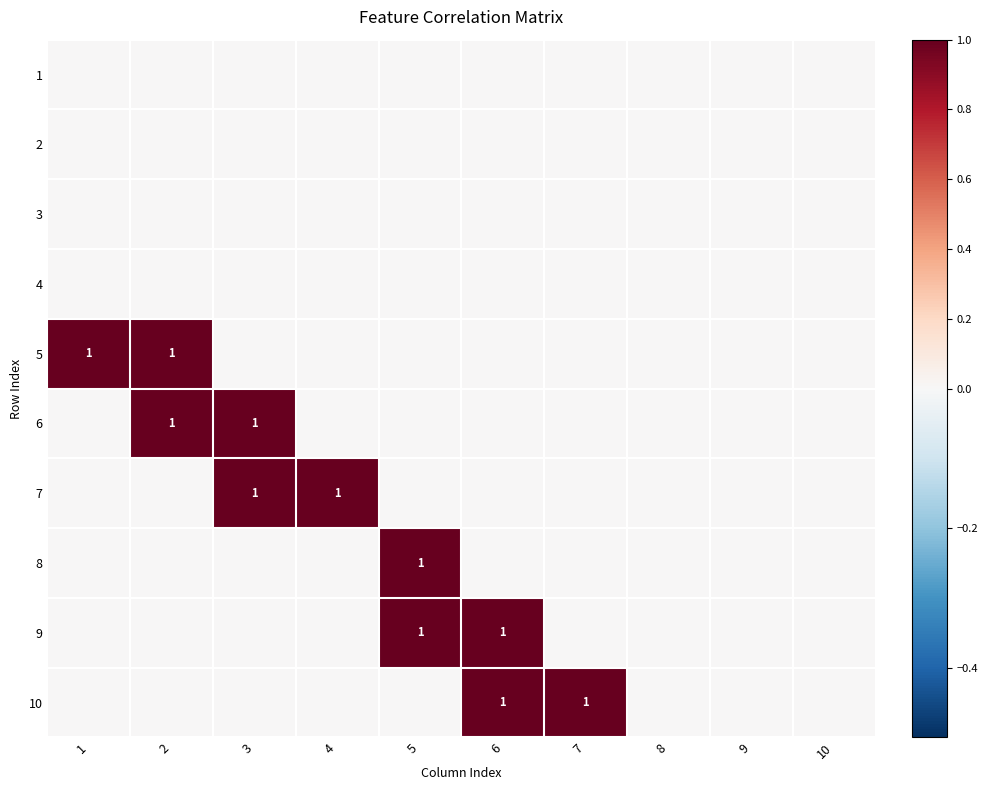

How many data points does each series have?

10